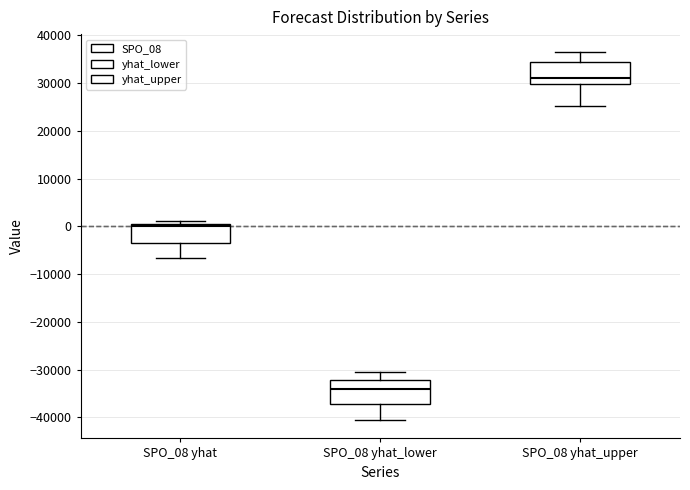

Reading left to right, read every box against the y-axis: the position of its median line, the range the box covers, and the ends of its whiskers. The values are not printed on the chart, so give them approximately, as read against the axis.

SPO_08 yhat: median 0, box -4000 to 1000, whiskers -7000 to 1000 (just above the box's upper edge)
SPO_08 yhat_lower: median -34000, box -37000 to -32000, whiskers -41000 to -30000
SPO_08 yhat_upper: median 31000, box 30000 to 35000, whiskers 25000 to 36000